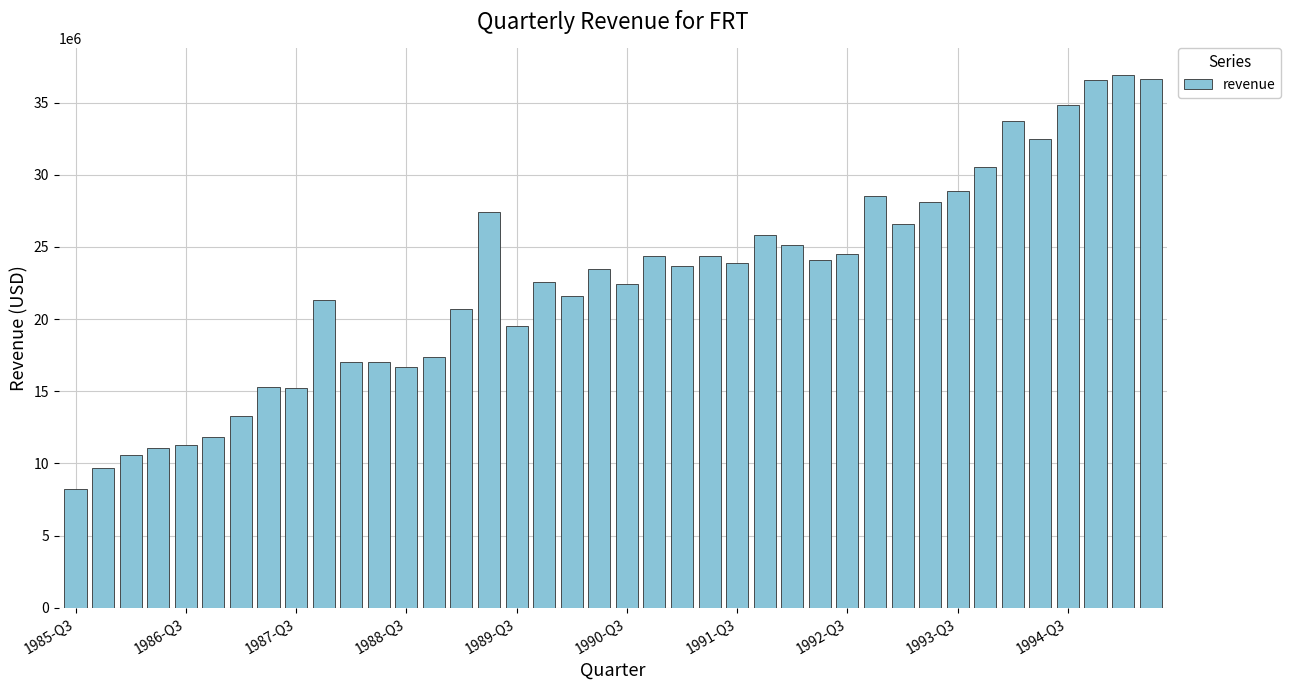

What is the smallest value displayed?

8200000